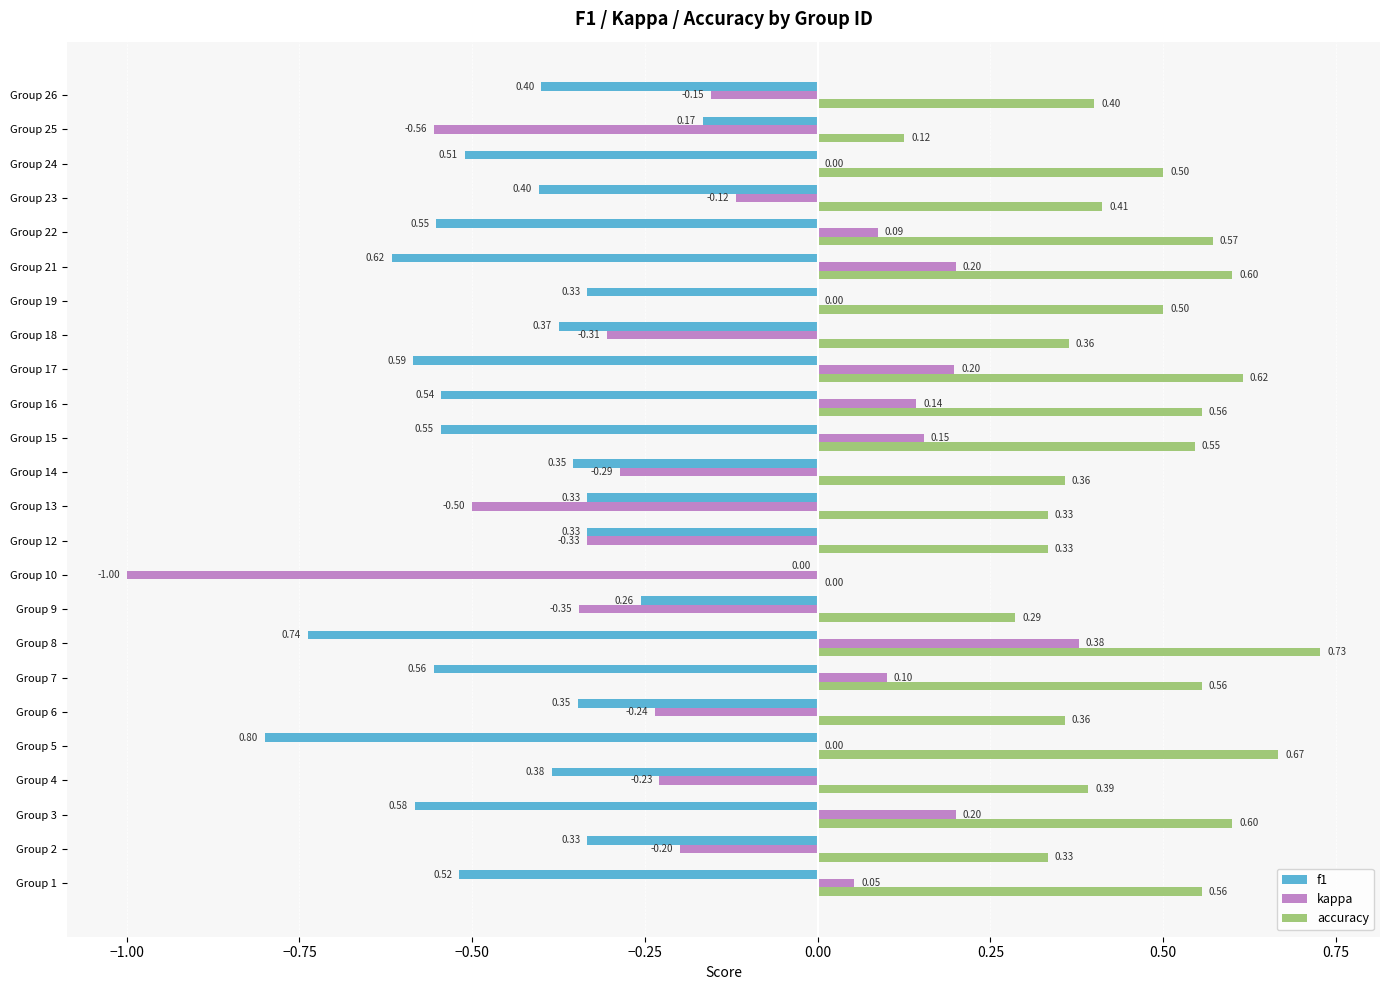

Is the value of accuracy at Group 5 greater than the value of kappa at Group 18?

Yes